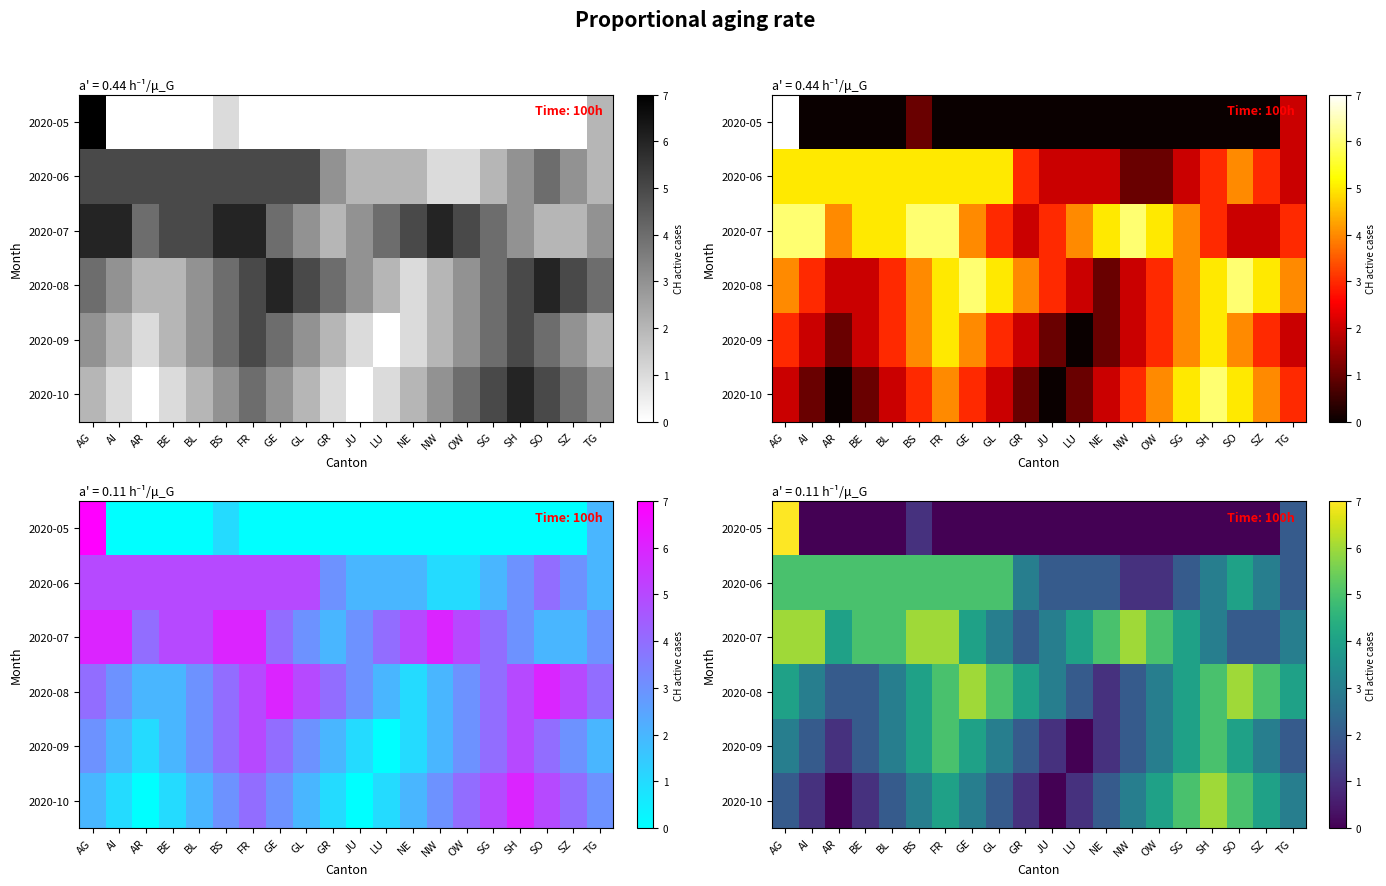

Rank the series at NW from highest to lowest value.

2020-07, 2020-10, 2020-08, 2020-09, 2020-06, 2020-05